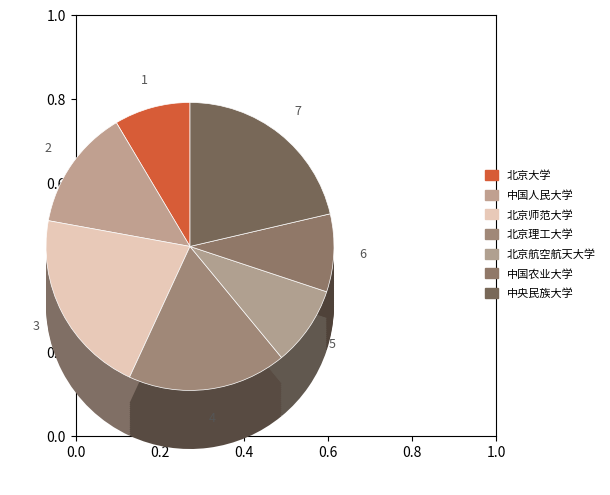

How many slices are in this pie chart?

7